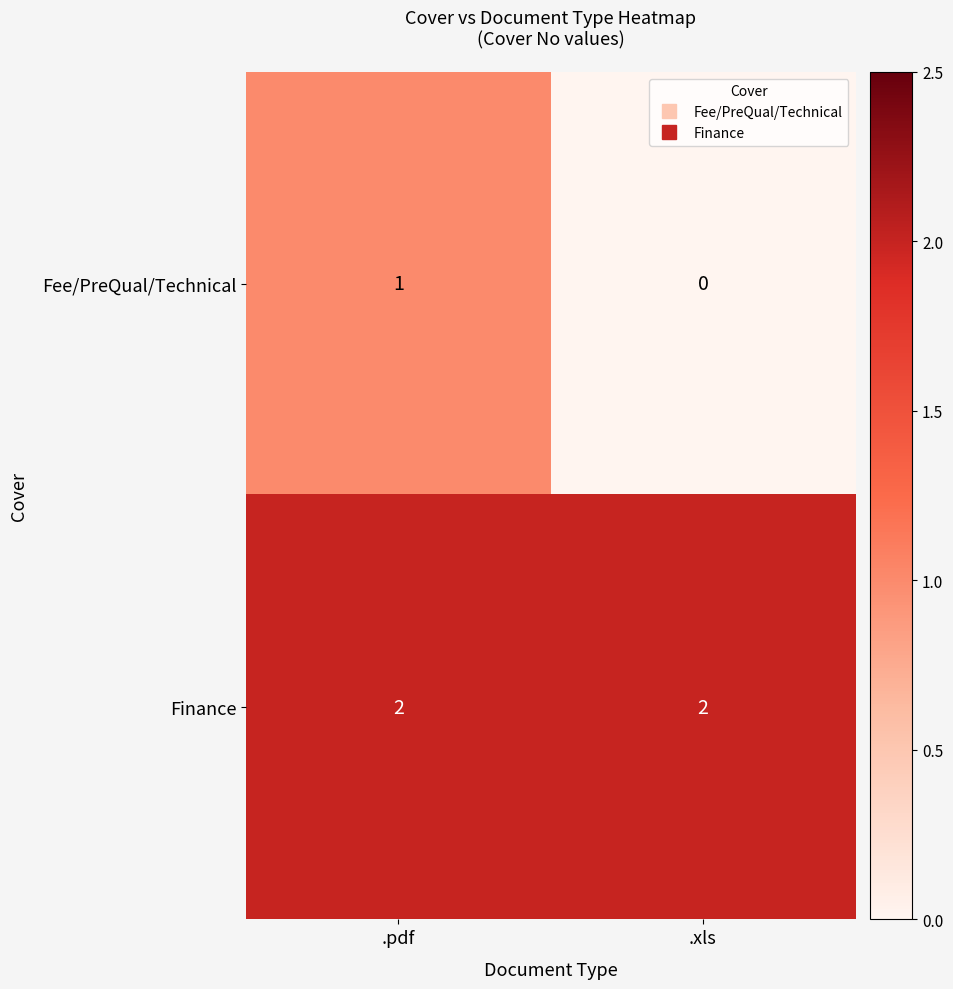

Rank the series by their average value, from lowest to highest.

Fee/PreQual/Technical, Finance